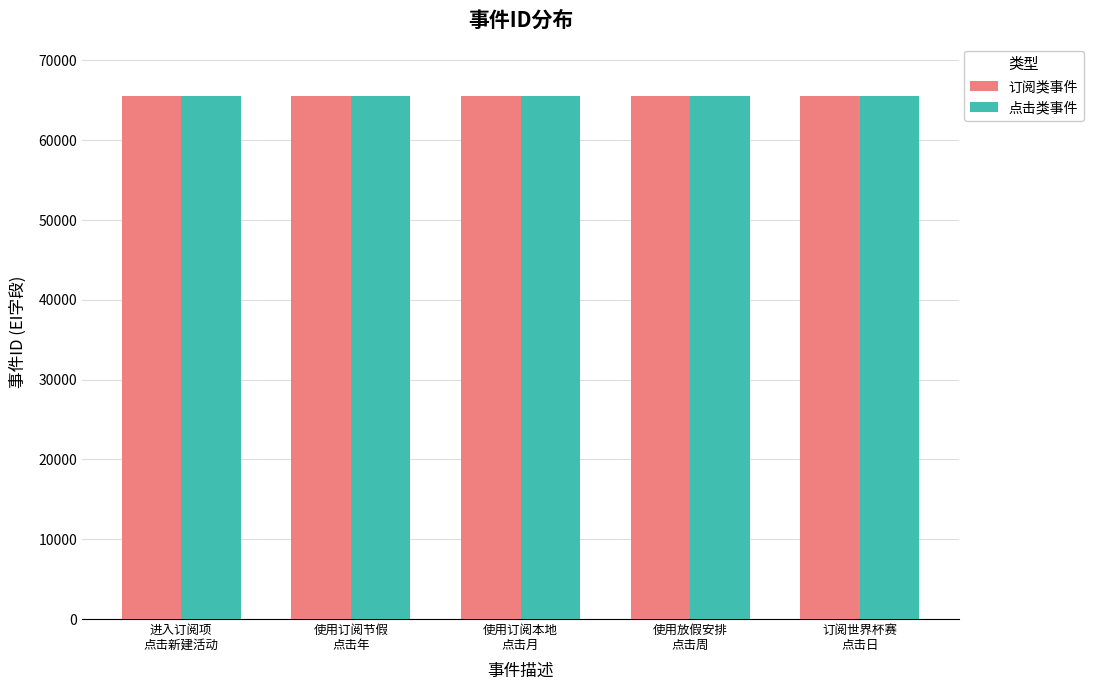

What is the greatest value displayed?

65546